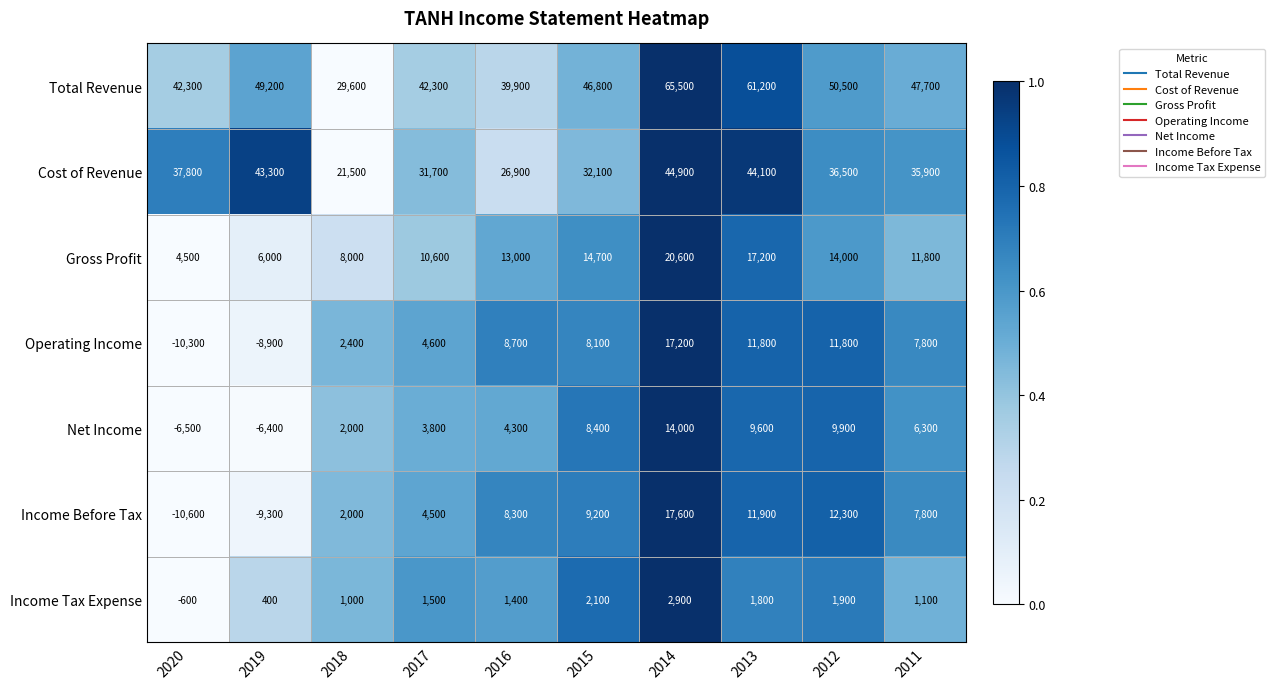

True or false: Cost of Revenue has a value of 52866 at 2011.

False